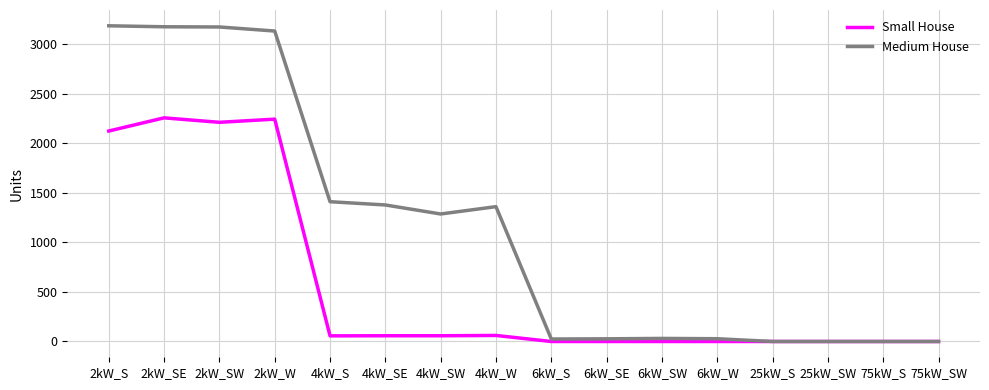

List the series in order of their overall mean, lowest first.

Small House, Medium House